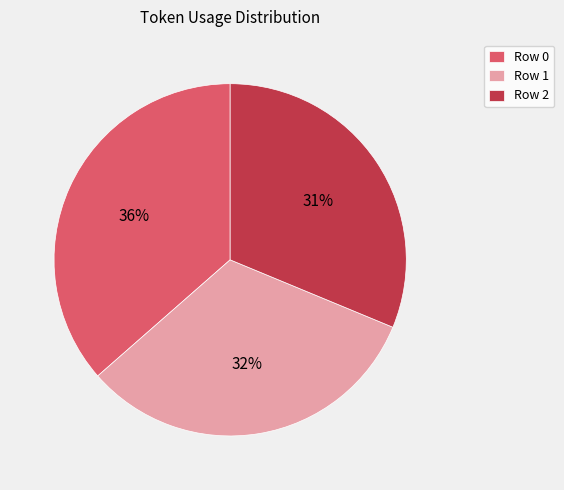

True or false: Row 1 accounts for 32% of the total.

True